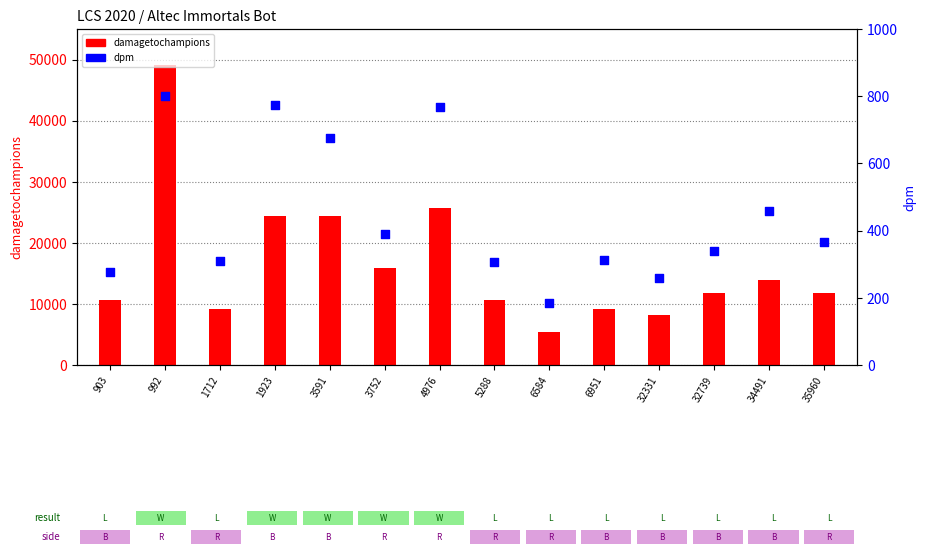

At which category is the sum across all series the highest?

992